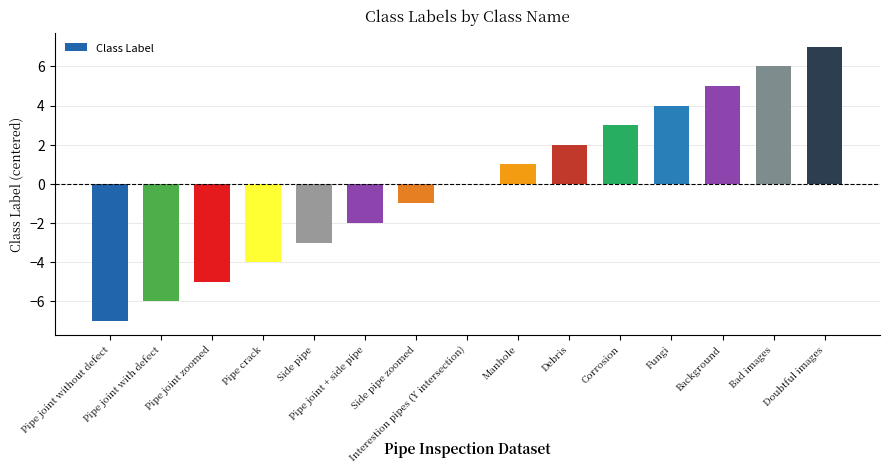

Reading left to right, what are all the values shown in this chart?

-7	-6	-5	-4	-3	-2	-1	0	1	2	3	4	5	6	7